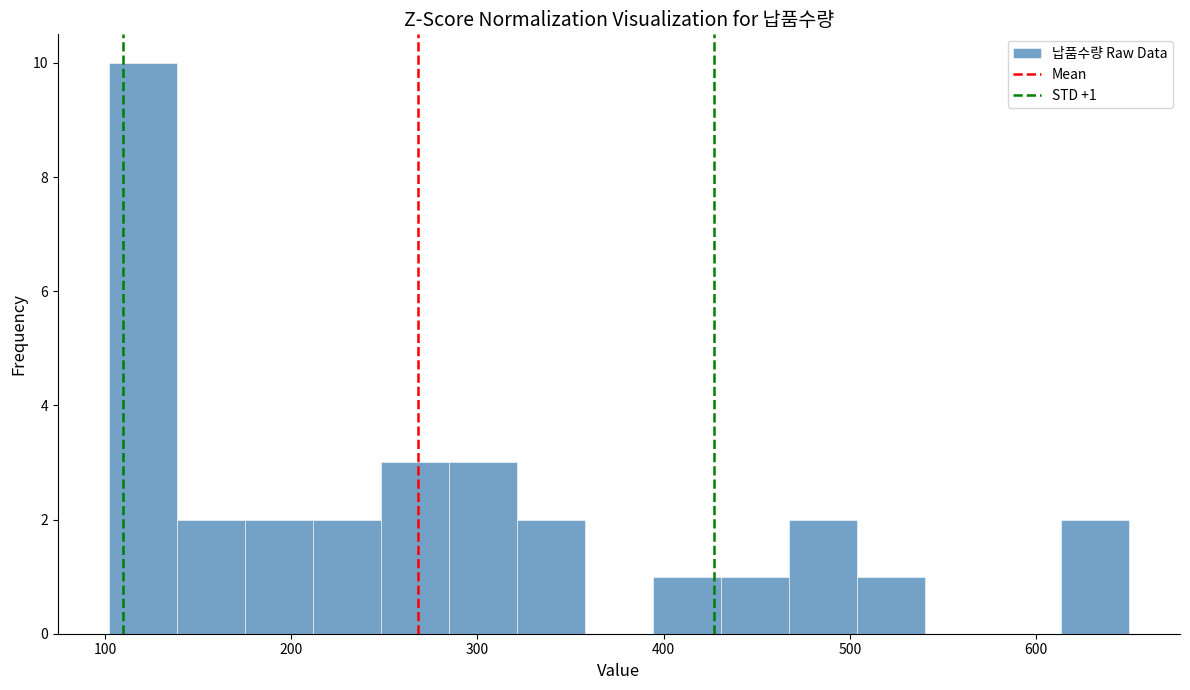

Read against the x-axis, roughly where is the centre of the tallest bar?

120